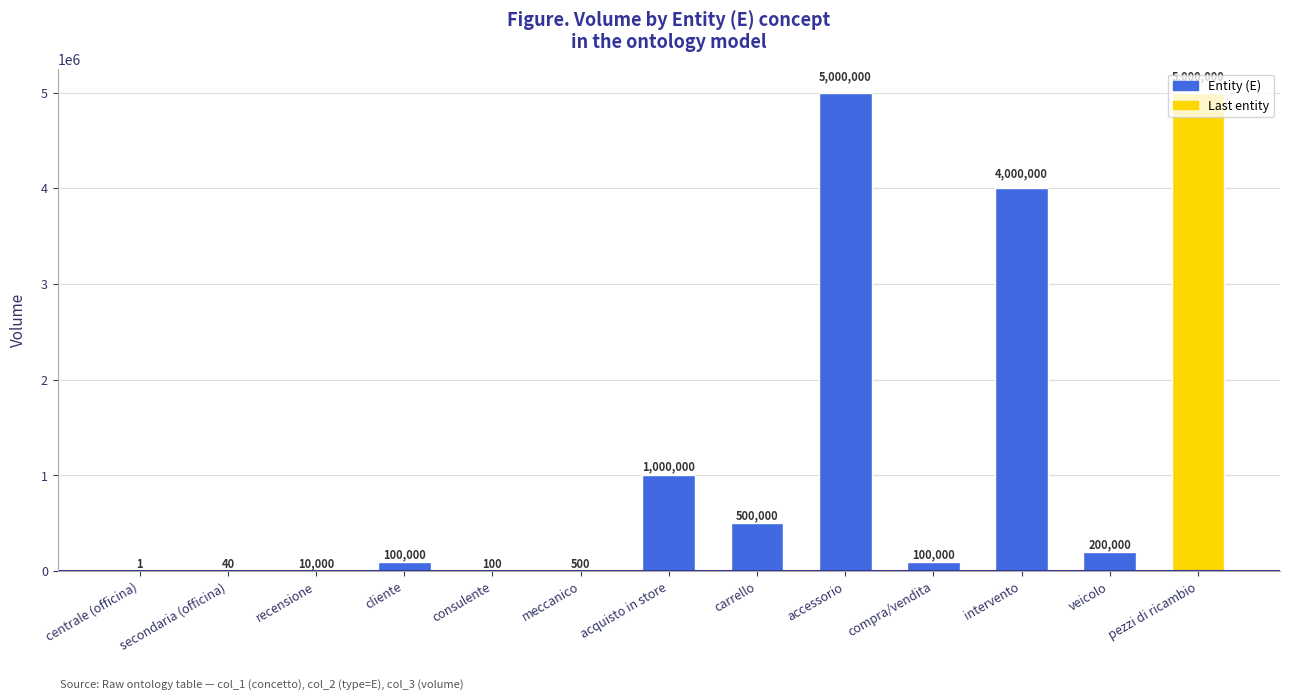

Are the bars grouped side by side (vs. stacked)?

No